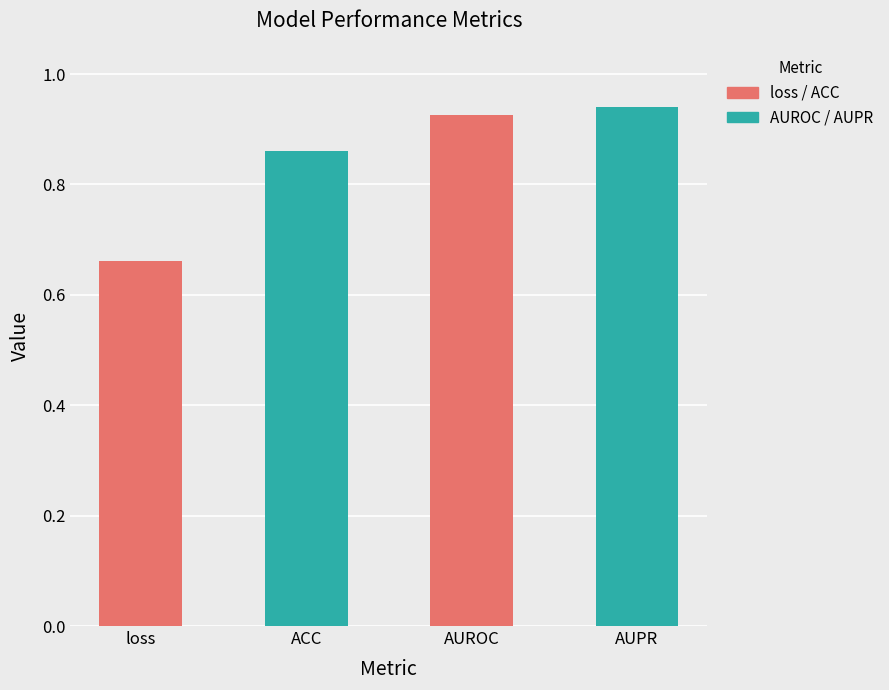

What is the average value?

0.8